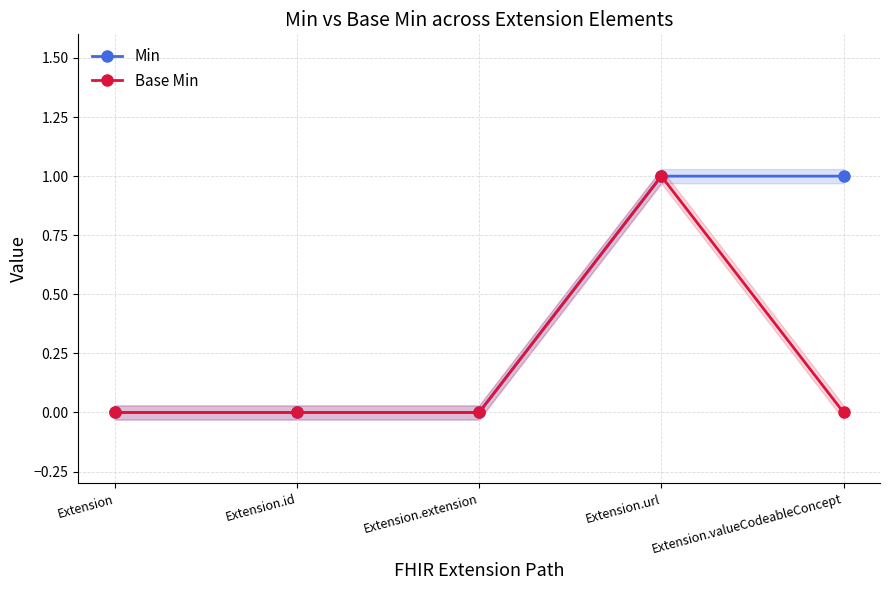

Reading left to right, list all the values displayed in this chart.

Min: 0	0	0	1	1
Base Min: 0	0	0	1	0